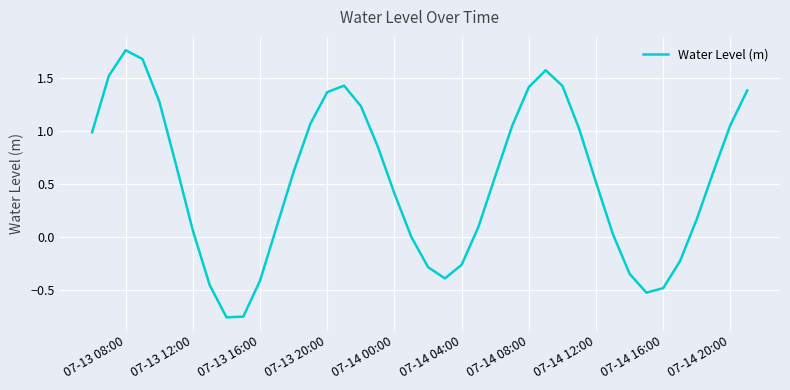

What is the difference between the maximum and minimum values?

2.5